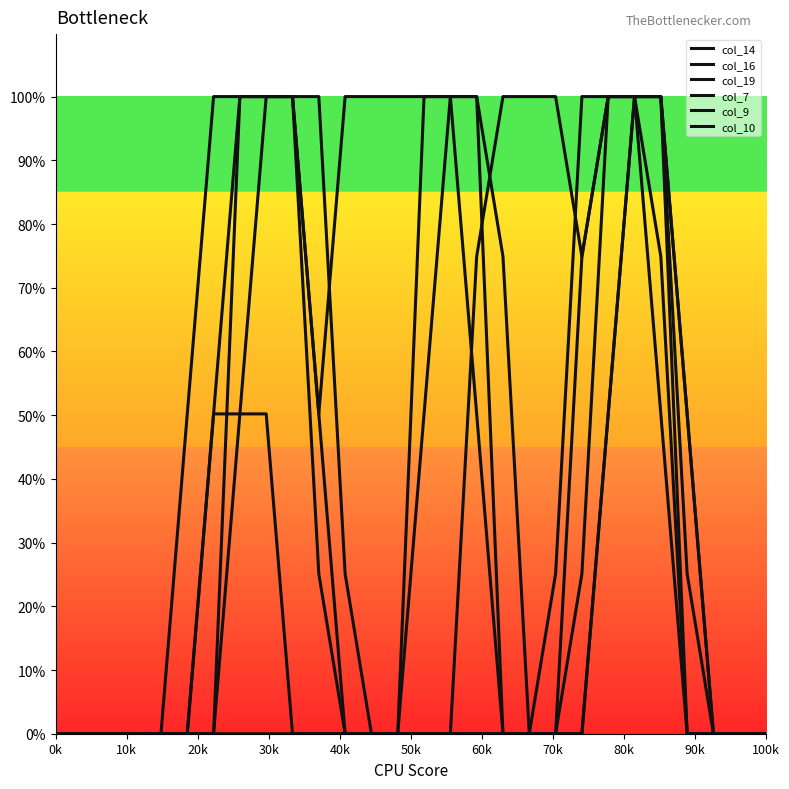

At how many categories does at least one series exceed 53?

20